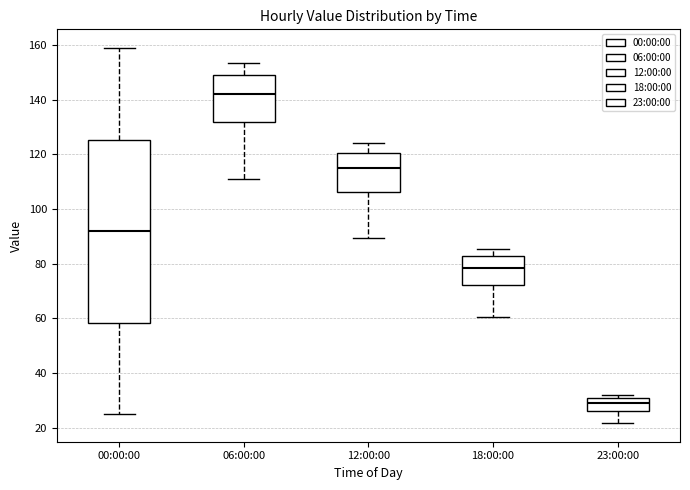

Which box has the lowest median line?

23:00:00